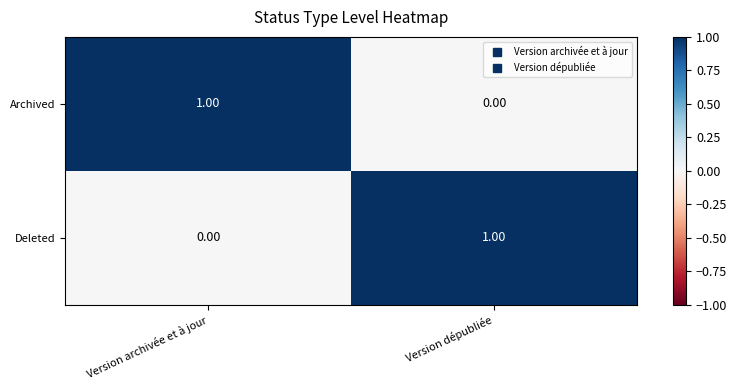

Count the number of data series in this chart.

2